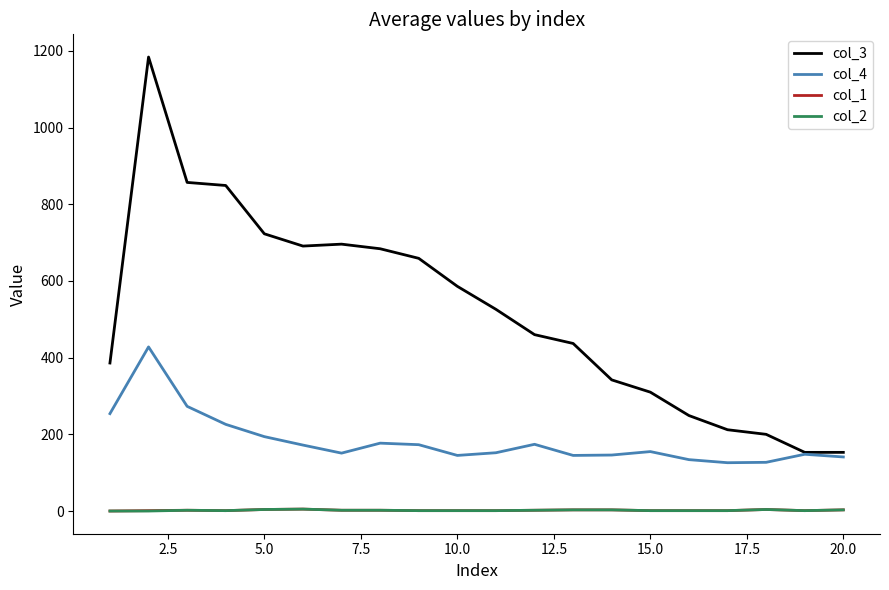

What is the difference between the maximum and minimum values in the col_2 series?

5